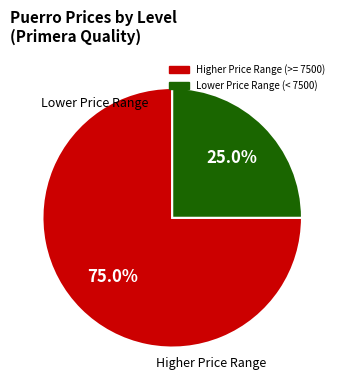

Does any single category account for the majority?

Yes